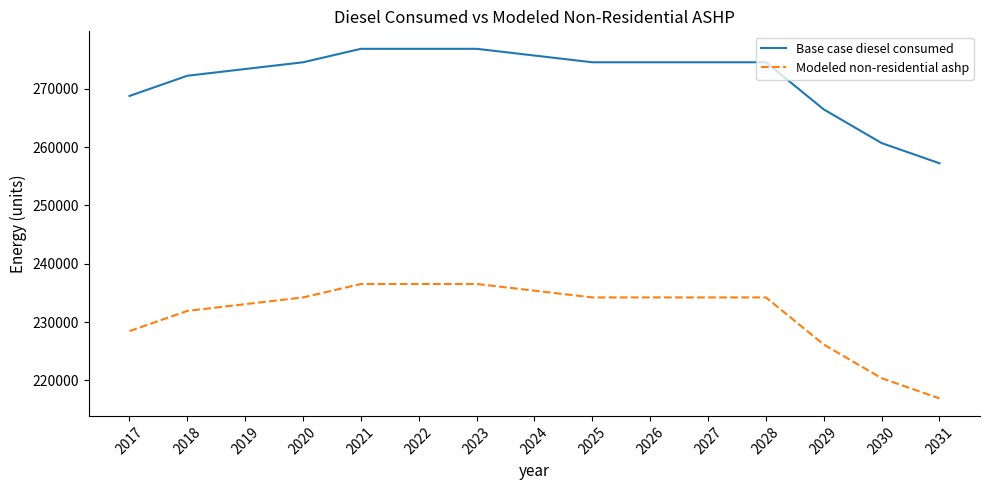

Does the chart display data point markers on the line(s)?

No